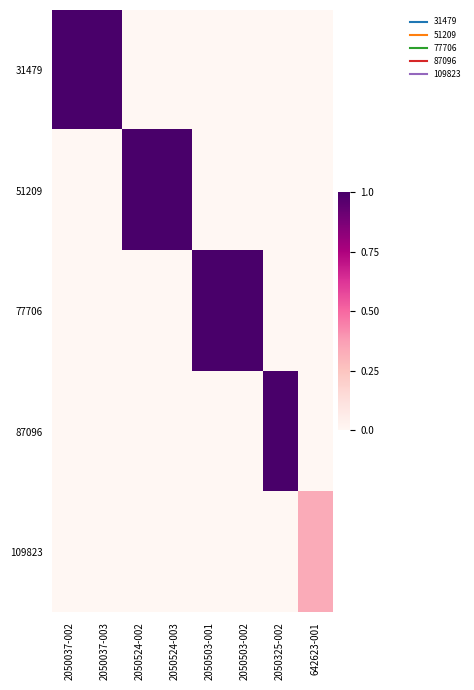

At how many categories does at least one series exceed 0?

8